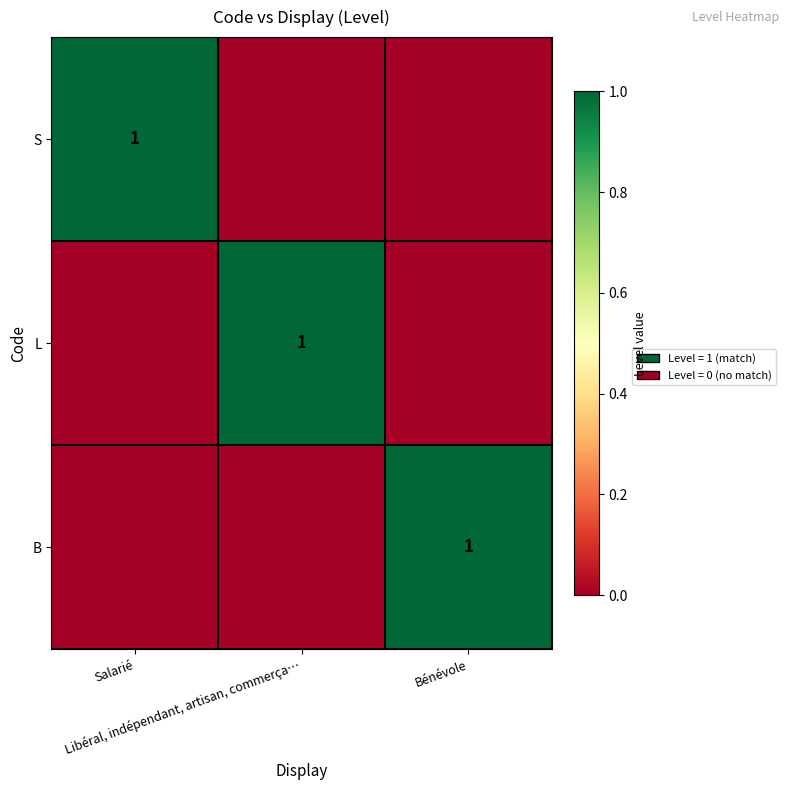

Rank the categories by B value from highest to lowest.

Bénévole, Salarié, Libéral, indépendant, artisan, commerça…